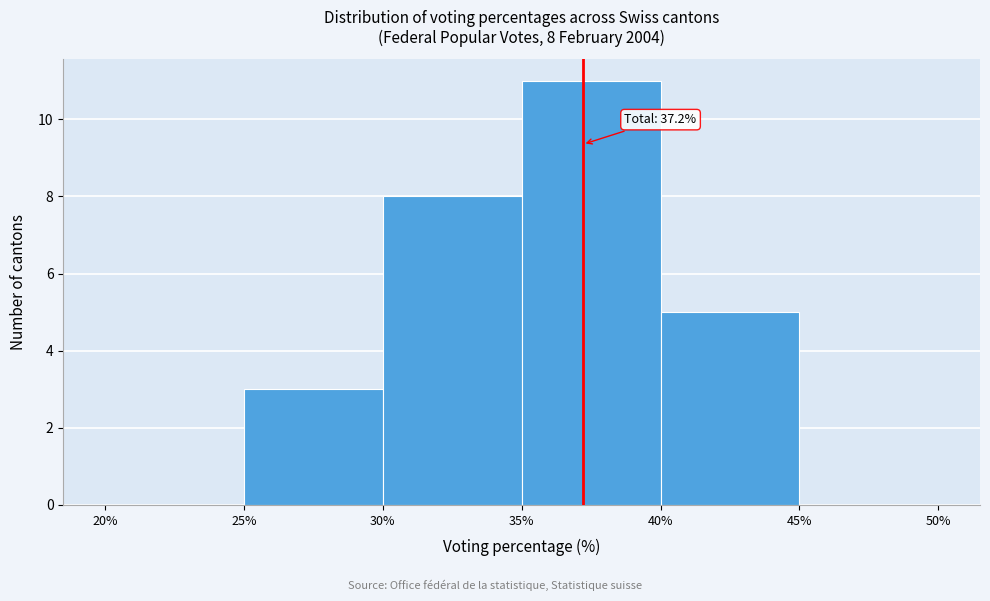

Over which range of the x-axis is the bar tallest?

35% to 40%